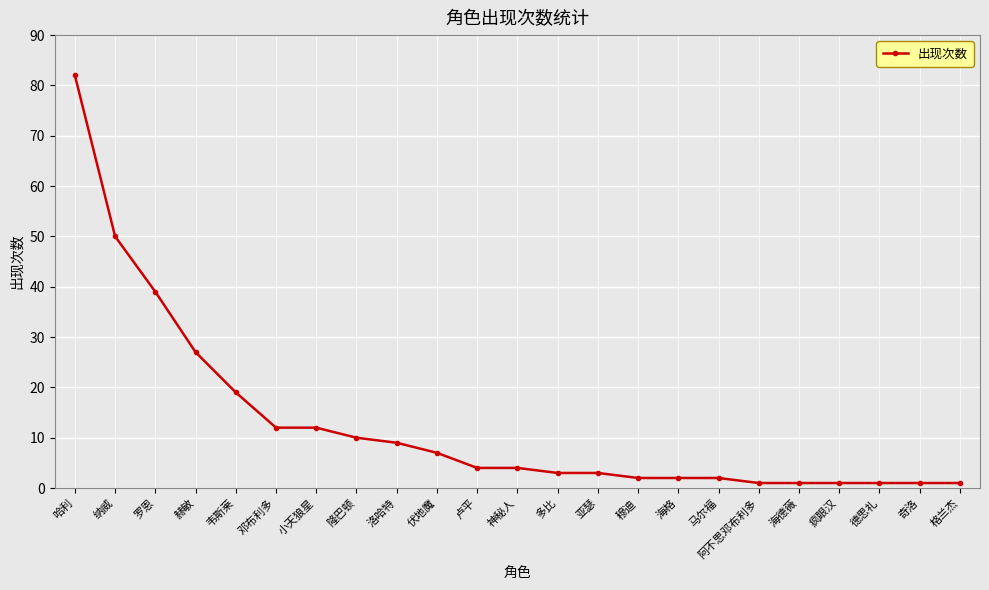

How many series are shown in this chart?

1